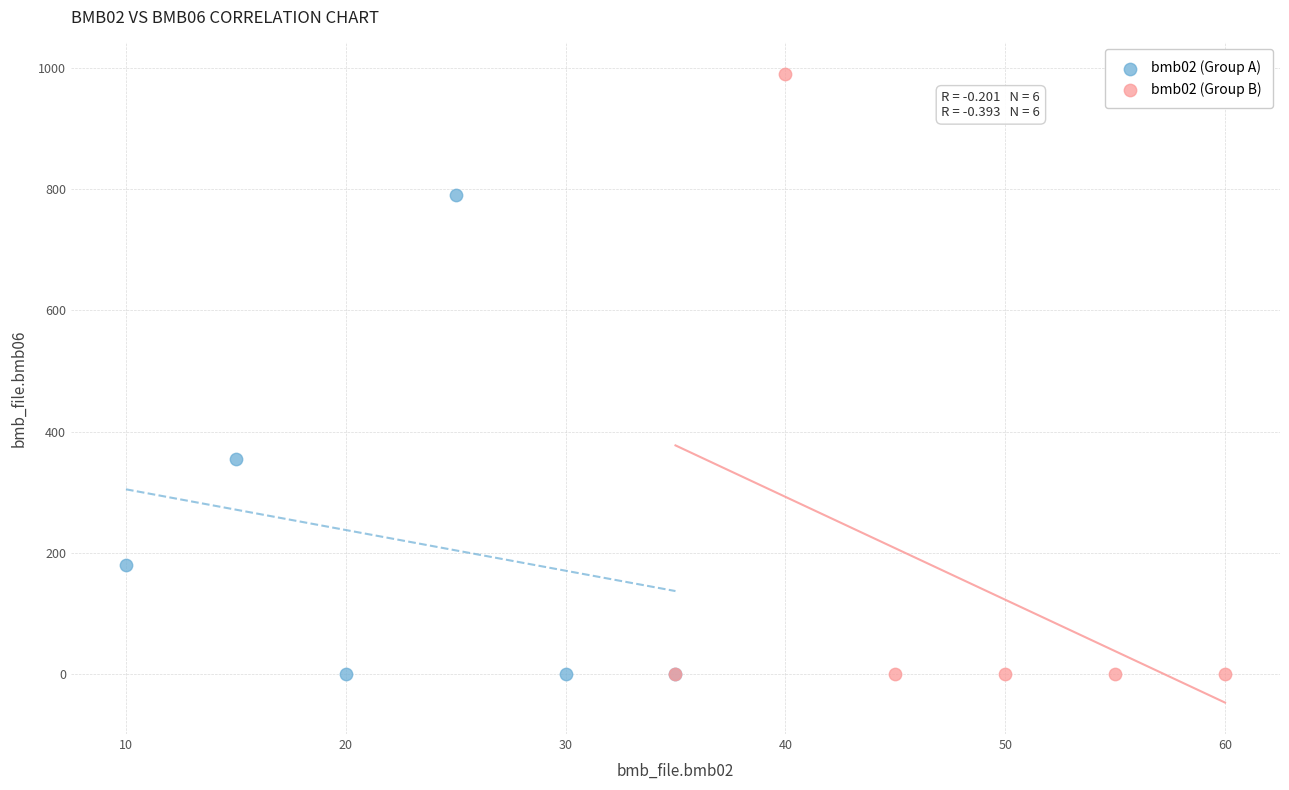

Which series has the widest spread of Y values?

bmb02 (Group B)